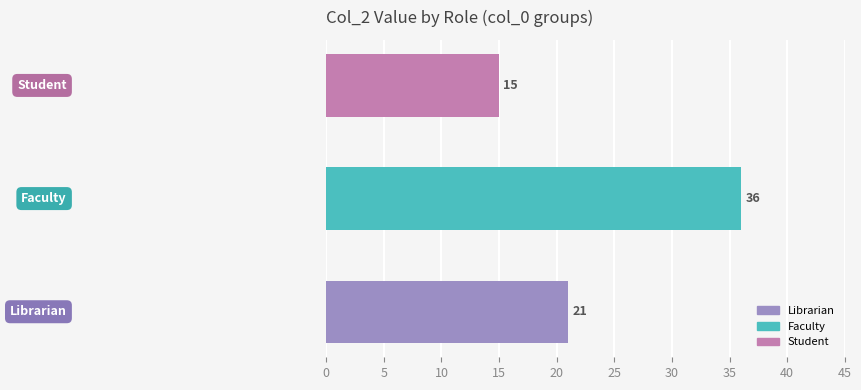

Reading top to bottom, extract all data points from this chart.

15	36	21